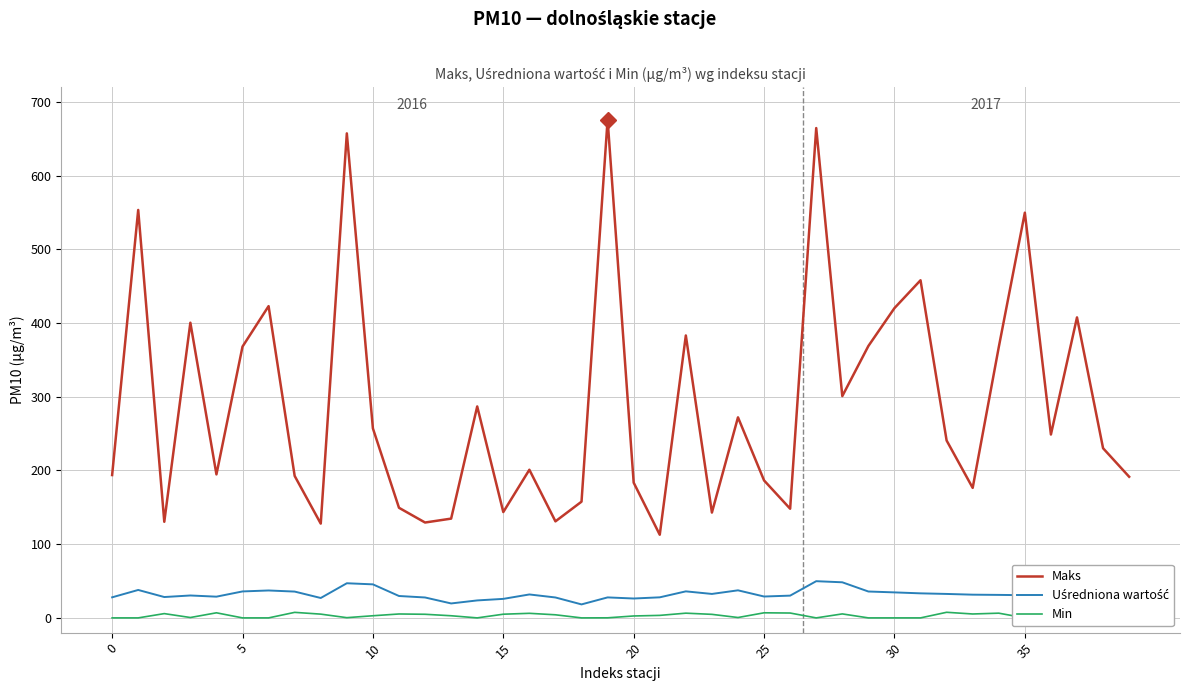

What are all the series names shown in the legend?

Maks, Uśredniona wartość, Min